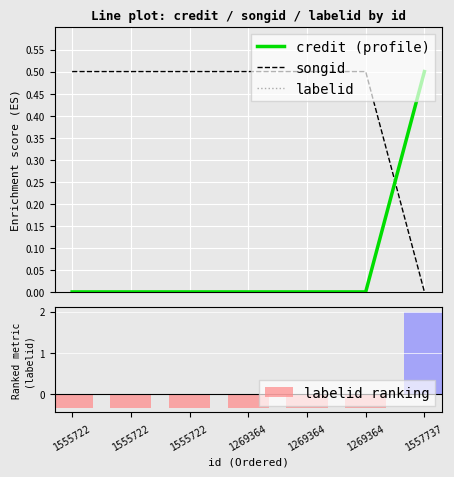

Reading left to right, list all the values displayed in this chart.

credit (profile): 1555722=0.0	1555722=0.0	1555722=0.0	1269364=0.0	1269364=0.0	1269364=0.0	1557737=0.5
songid: 1555722=0.5	1555722=0.5	1555722=0.5	1269364=0.5	1269364=0.5	1269364=0.5	1557737=0.0
labelid: 1555722=0.0	1555722=0.0	1555722=0.0	1269364=0.0	1269364=0.0	1269364=0.0	1557737=0.5
labelid ranking: 1555722=-0.3	1555722=-0.3	1555722=-0.3	1269364=-0.3	1269364=-0.3	1269364=-0.3	1557737=2.0